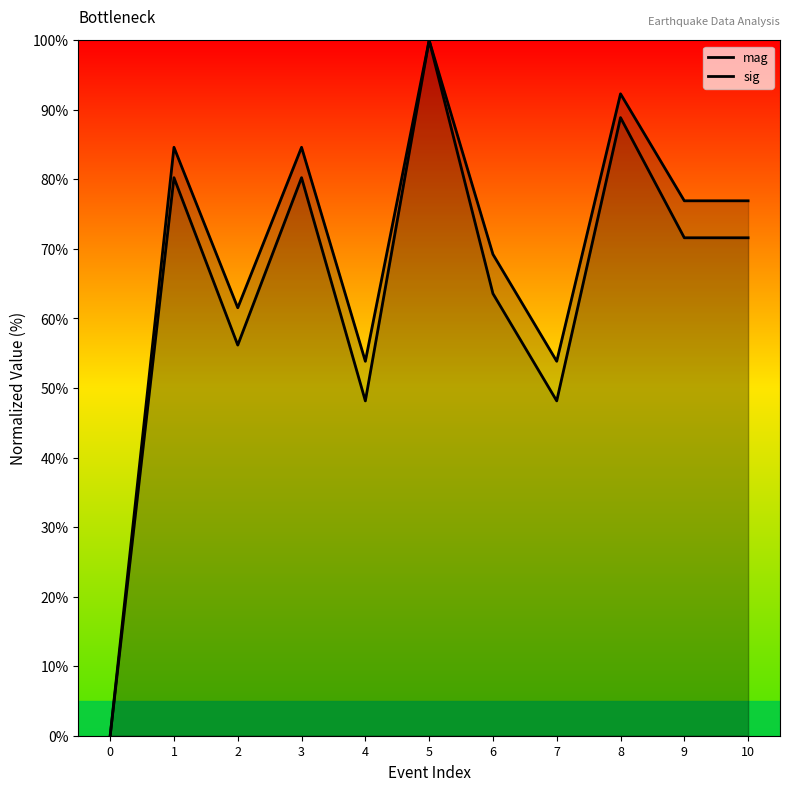

The mag series shows 76.9 at 10. True or false?

True